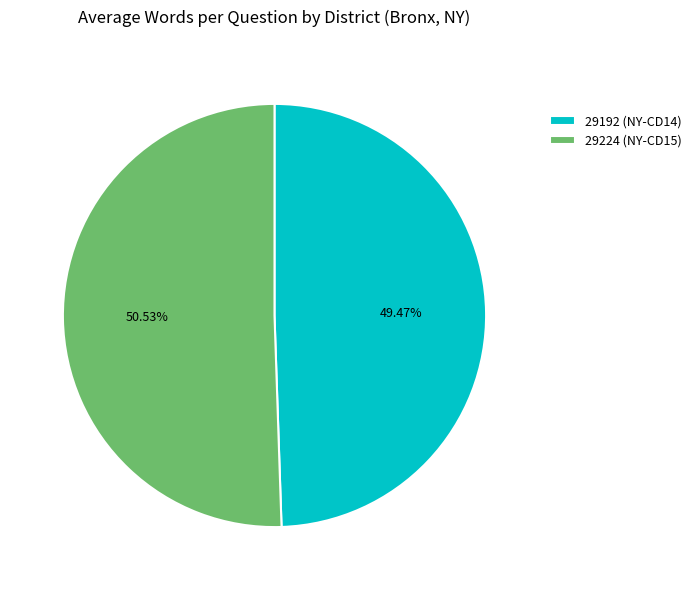

The 29224 (NY-CD15) slice represents 51% of the pie. True or false?

True